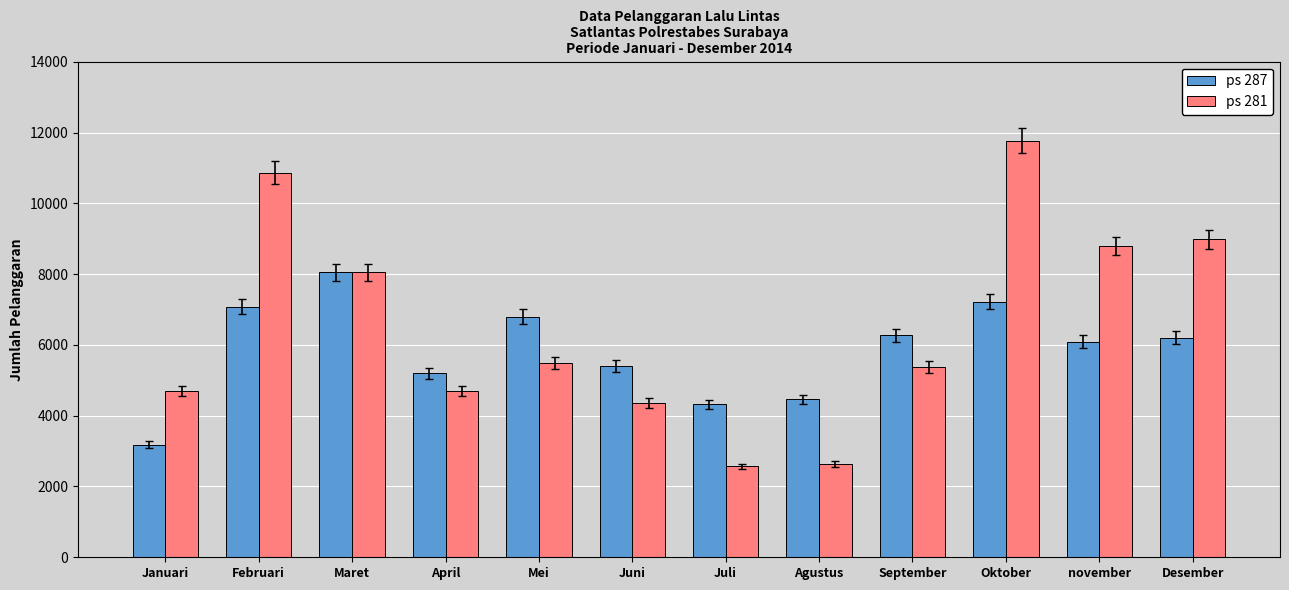

What are all the series names shown in the legend?

ps 287, ps 281